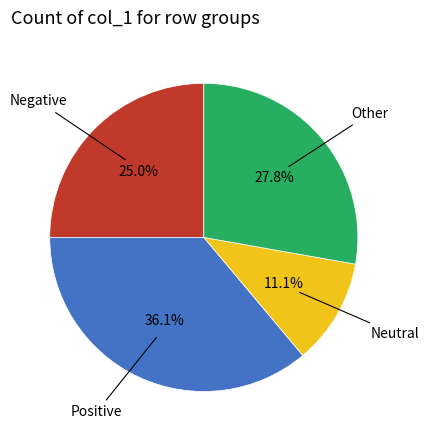

Is there a majority slice in this chart?

No